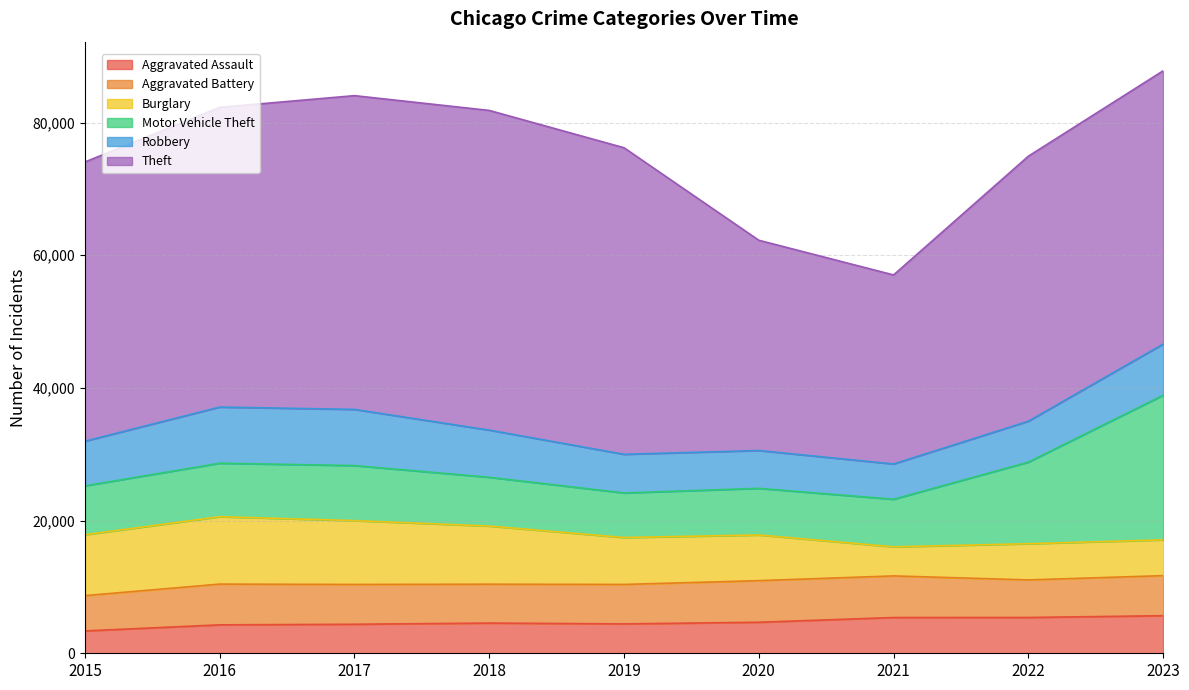

Reading right to left, what are all the values shown in this chart?

Aggravated Assault: 5664	5397	5391	4678	4429	4554	4375	4284	3372
Aggravated Battery: 6040	5663	6273	6272	5949	5861	6002	6145	5319
Burglary: 5396	5458	4385	6888	7074	8767	9623	10159	9181
Motor Vehicle Theft: 21796	12300	7173	7028	6722	7353	8300	8066	7371
Robbery: 7723	6169	5318	5703	5825	7112	8466	8466	6728
Theft: 41197	39952	28498	31698	46215	48194	47303	45186	42094